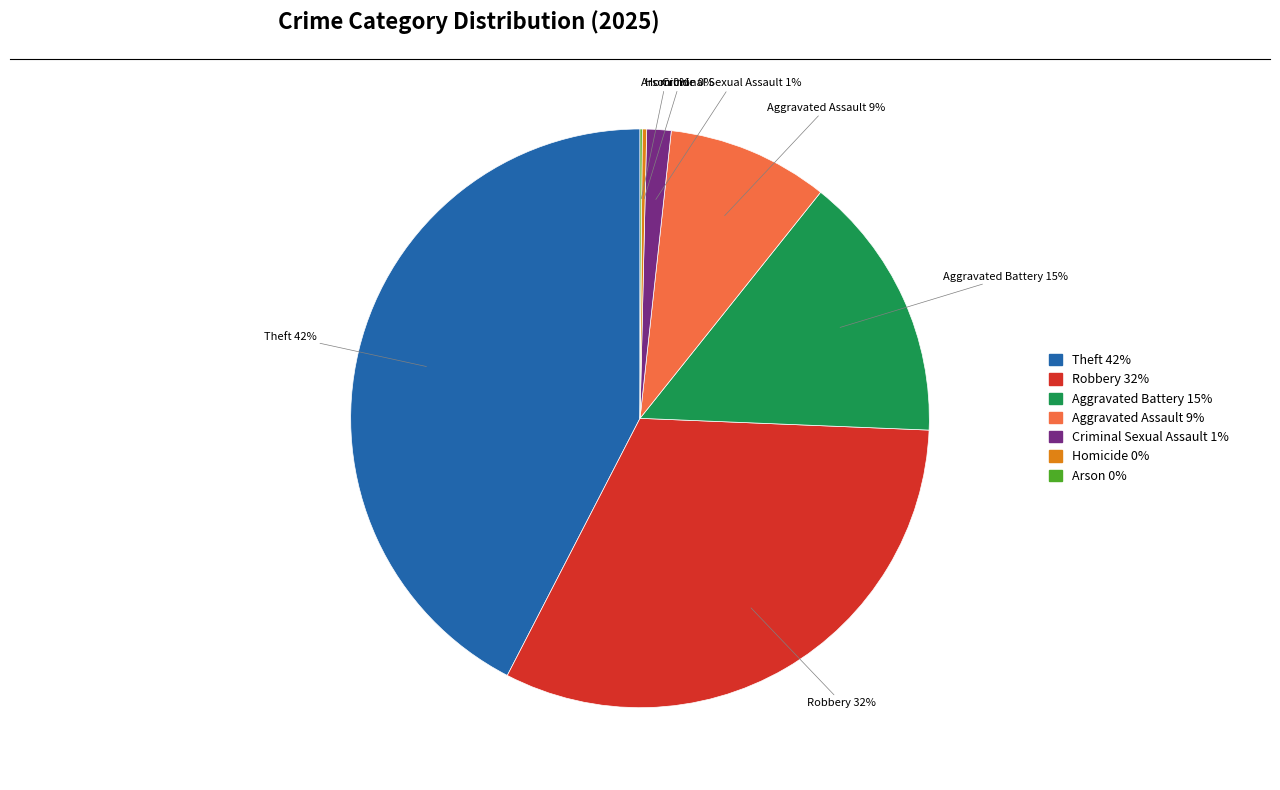

Is there any slice that represents more than half of the pie?

No